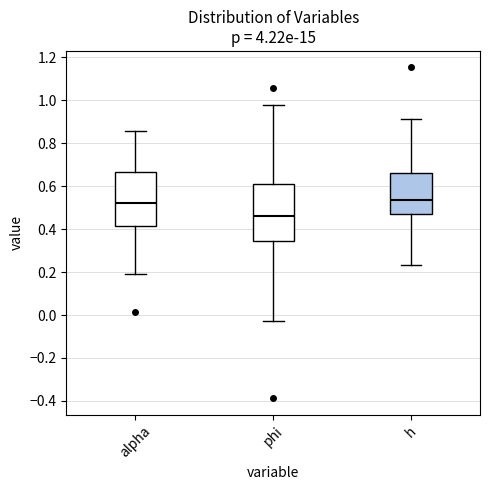

Where does the median line of the box for h sit on the y-axis? The values are not printed on the chart, so give them approximately, as read against the axis.

0.54